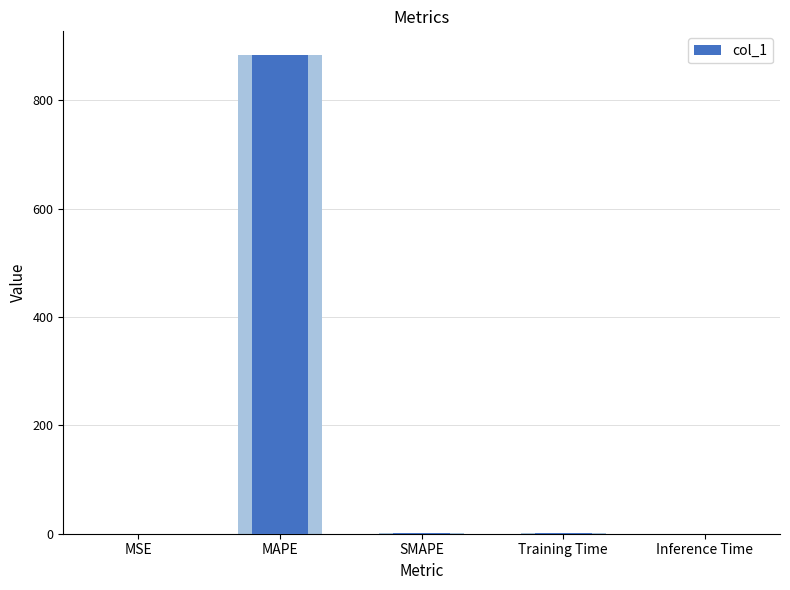

Count the number of data series in this chart.

1